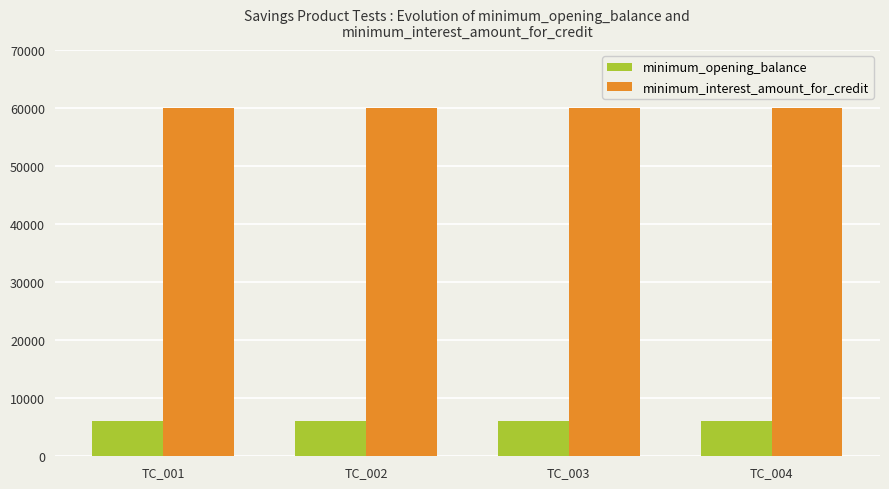

How many bars are there in total?

8